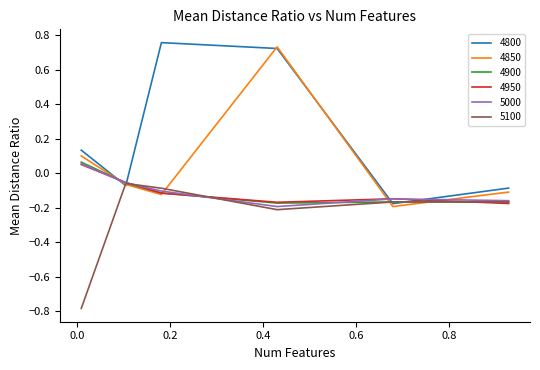

Is this an area chart (filled region under the line)?

No